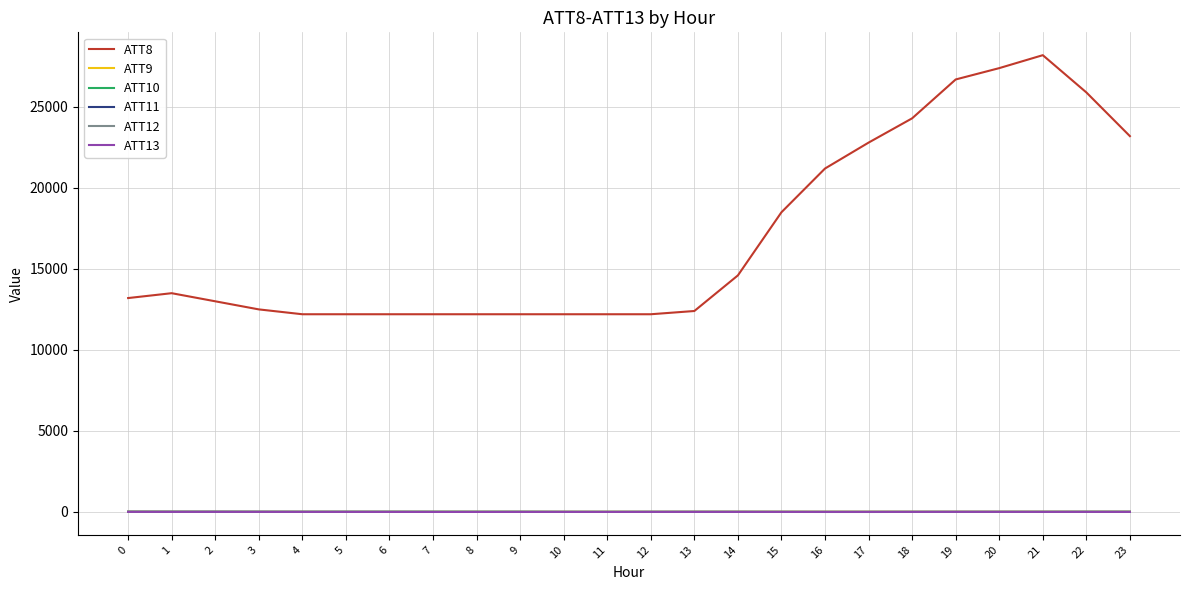

Which series has the largest total across all categories?

ATT8